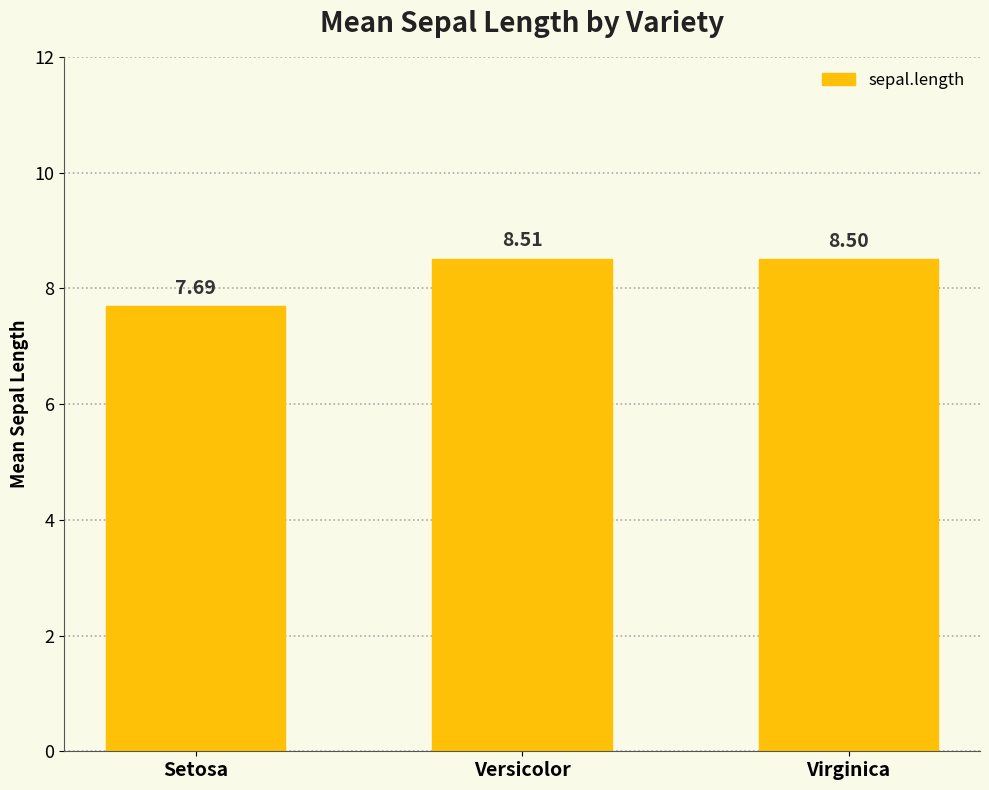

Rank the categories by value from lowest to highest.

Setosa, Virginica, Versicolor